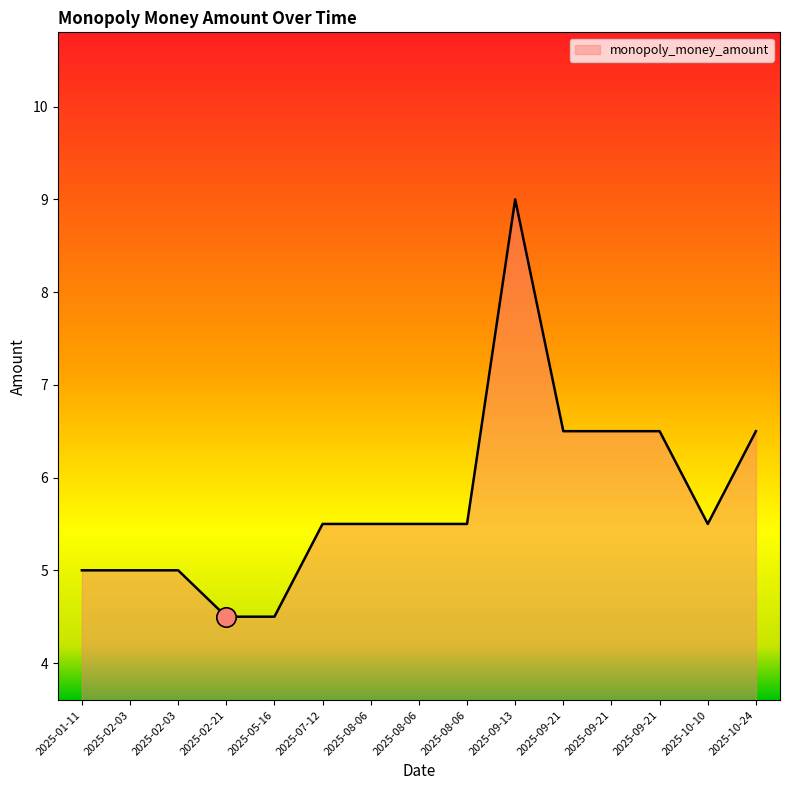

What is the difference between the maximum and second lowest values?

4.5